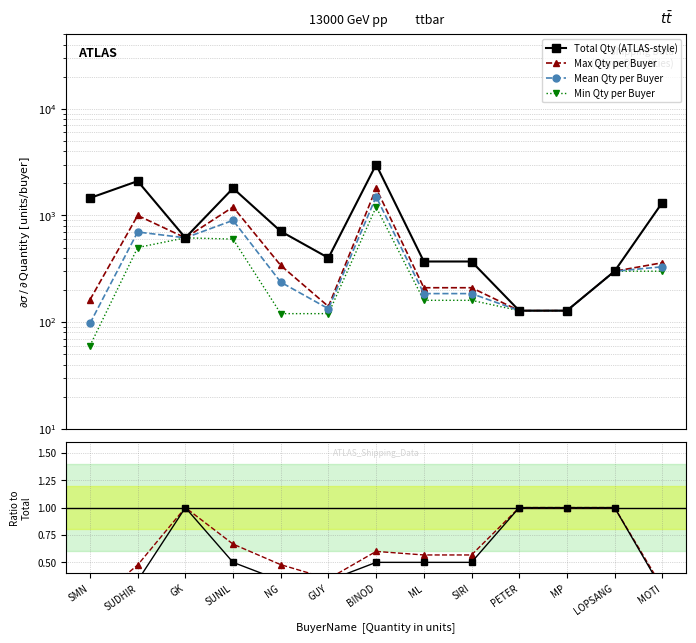

At which label does Mean Qty per Buyer first exceed 236?

SUDHIR